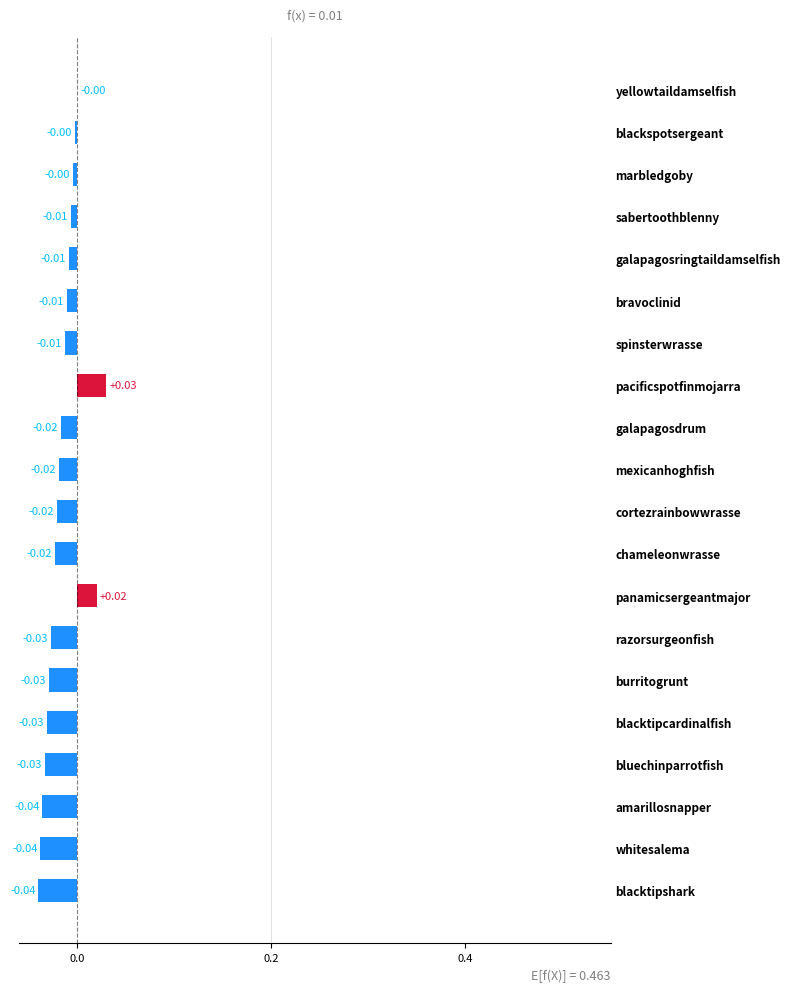

Does the chart contain stacked bars?

No